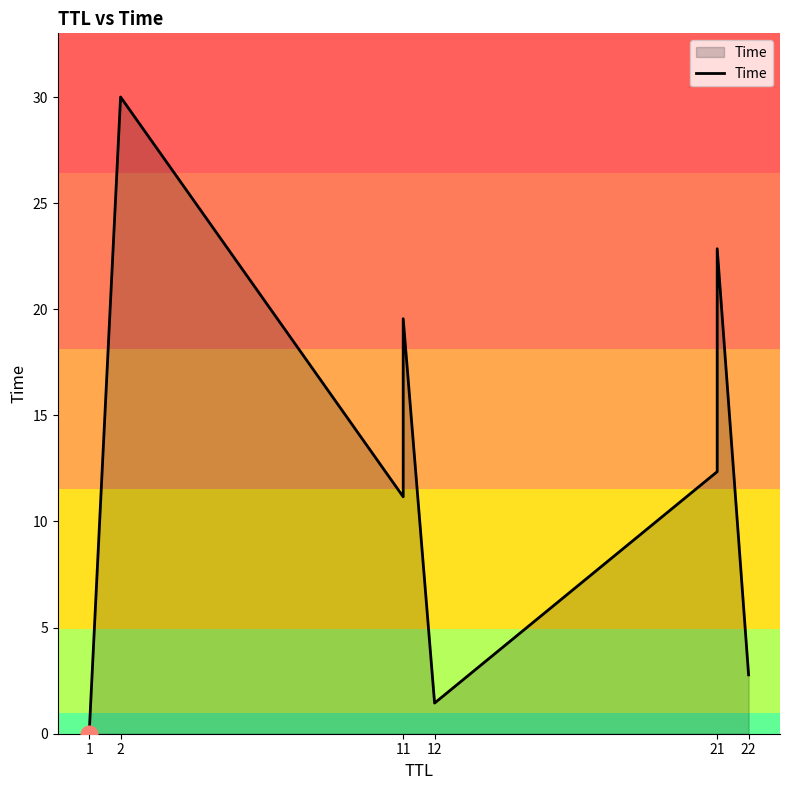

At which category does the chart reach its minimum across all series?

1